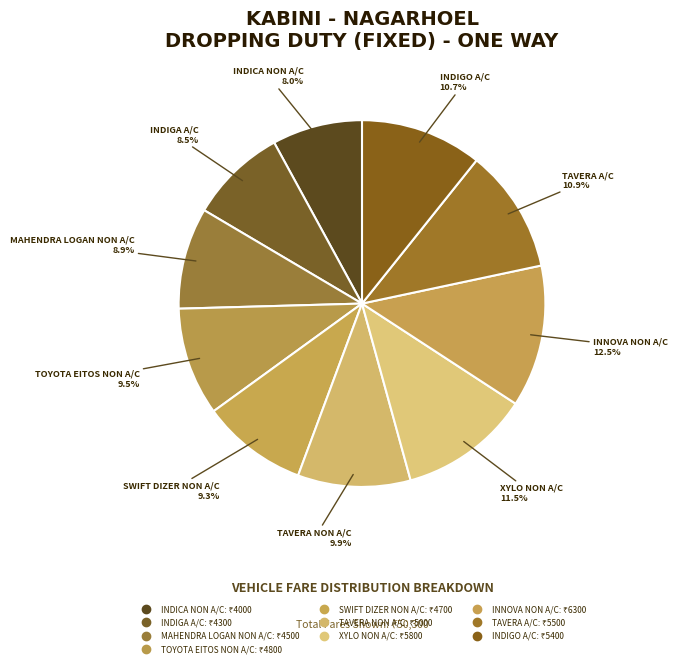

What is the change in value from MAHENDRA LOGAN NON A/C to INDIGO A/C?

+900